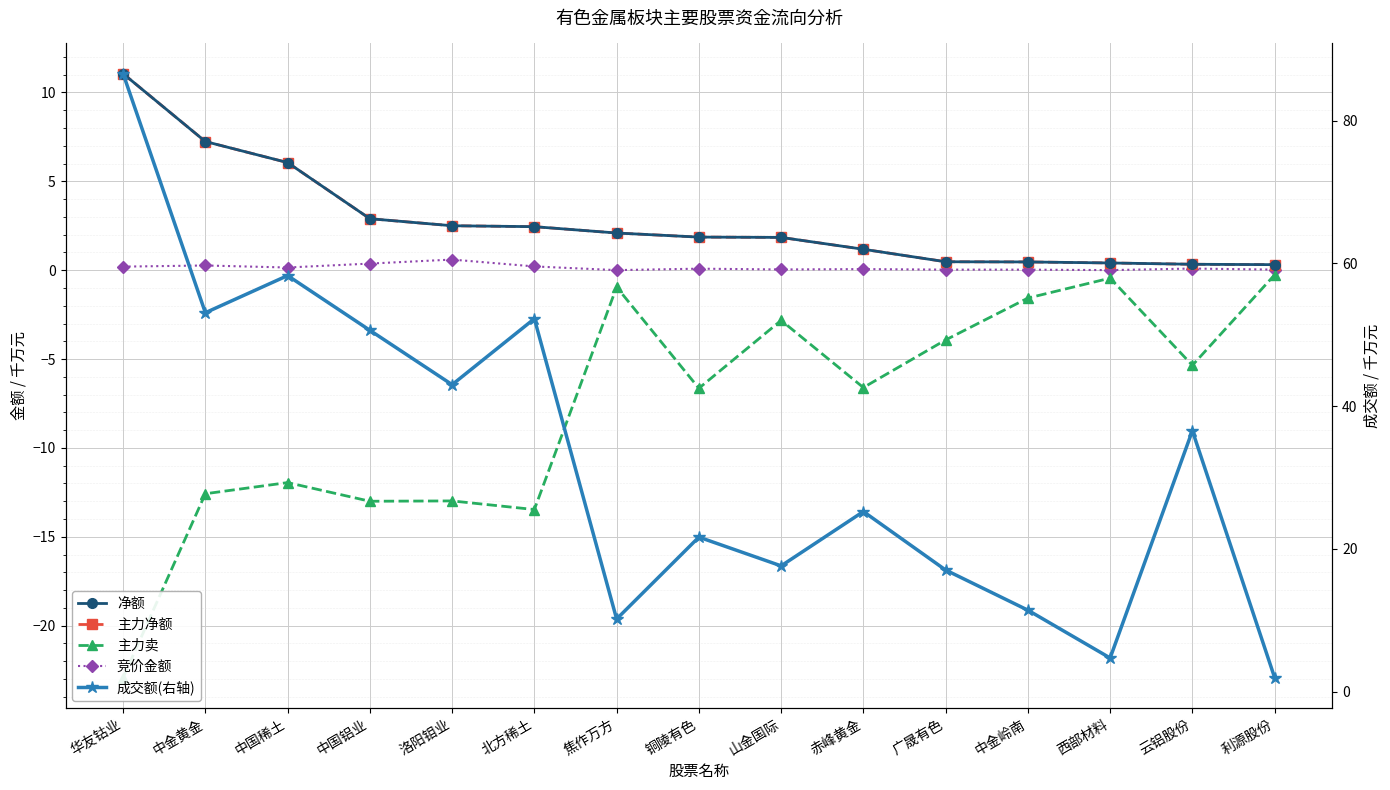

Reading left to right, extract all data points from this chart.

净额: 11.1	7.2	6.1	2.9	2.5	2.4	2.1	1.9	1.8	1.2	0.5	0.5	0.4	0.3	0.3
主力净额: 11.1	7.2	6.1	2.9	2.5	2.4	2.1	1.9	1.8	1.2	0.5	0.5	0.4	0.3	0.3
主力卖: -22.9	-12.6	-11.9	-13.0	-13.0	-13.5	-0.9	-6.6	-2.8	-6.6	-3.9	-1.6	-0.4	-5.4	-0.3
竞价金额: 0.2	0.3	0.2	0.4	0.6	0.2	0.0	0.1	0.0	0.1	0.0	0.0	0.0	0.1	0.0
成交额(右轴): 86.6	53.1	58.3	50.6	43.0	52.2	10.2	21.7	17.6	25.2	17.0	11.4	4.7	36.6	2.0